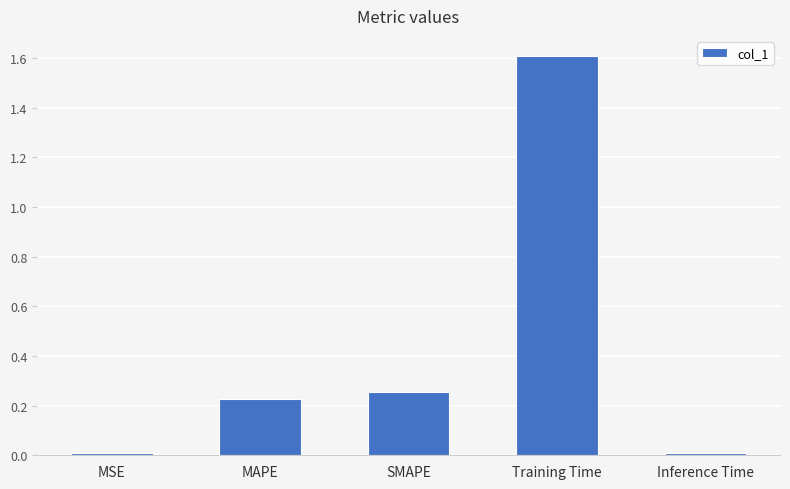

What is the label of the 5th bar from the left?

Inference Time